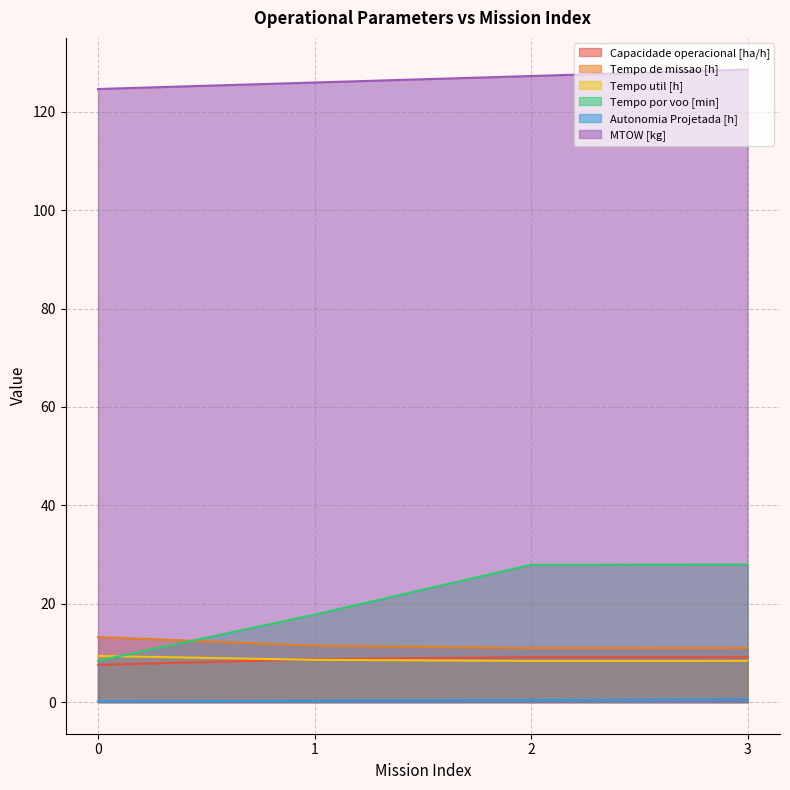

How many lines are shown in the chart?

6